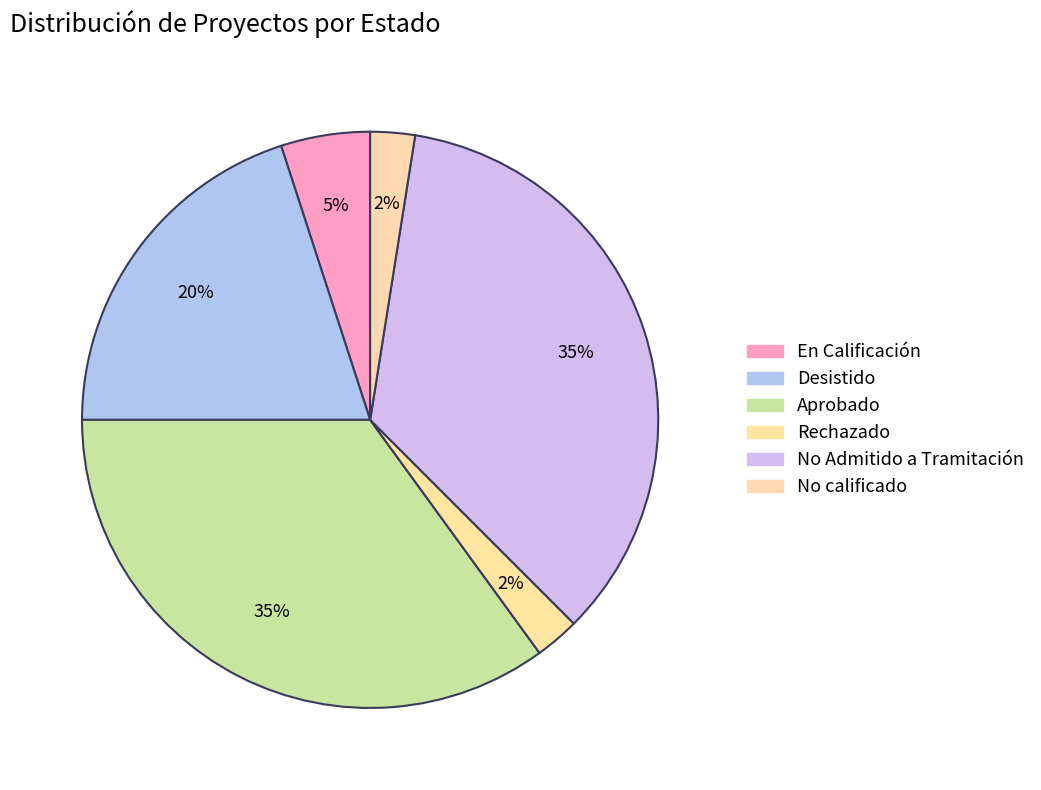

Does any single category account for the majority?

No